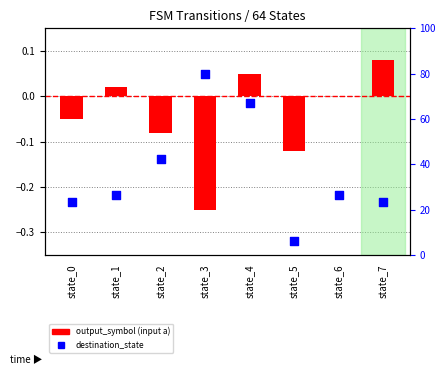

Which series has the widest spread of Y values?

destination_state